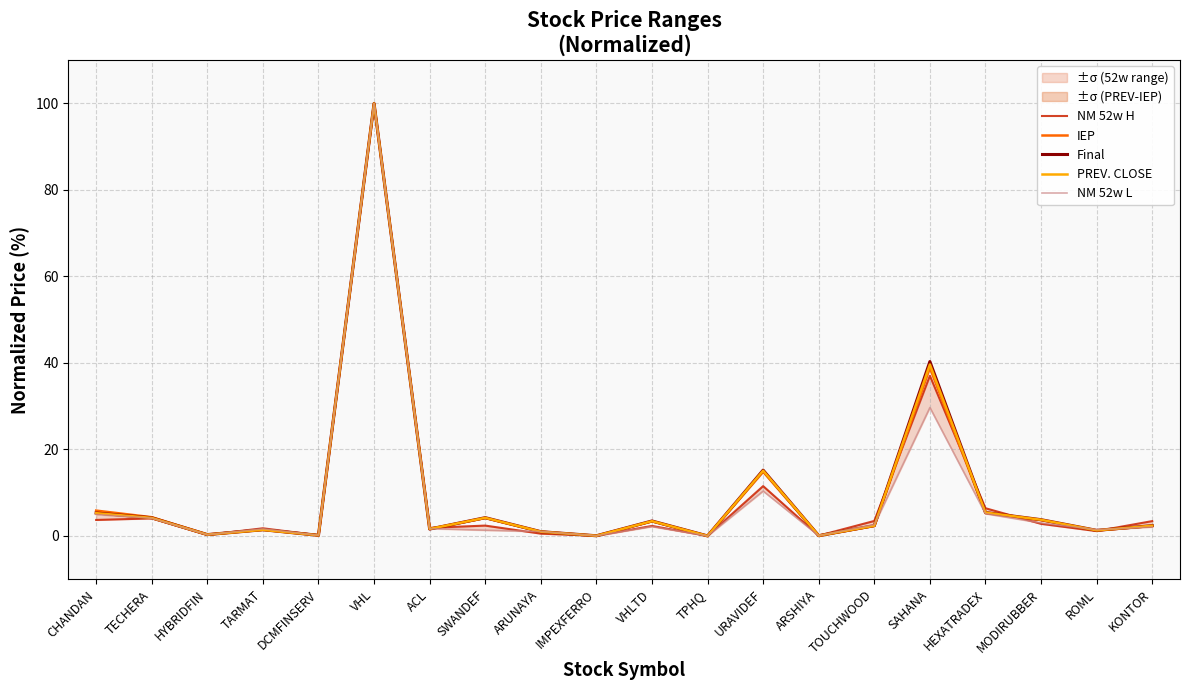

How many values in PREV. CLOSE are above zero?

19